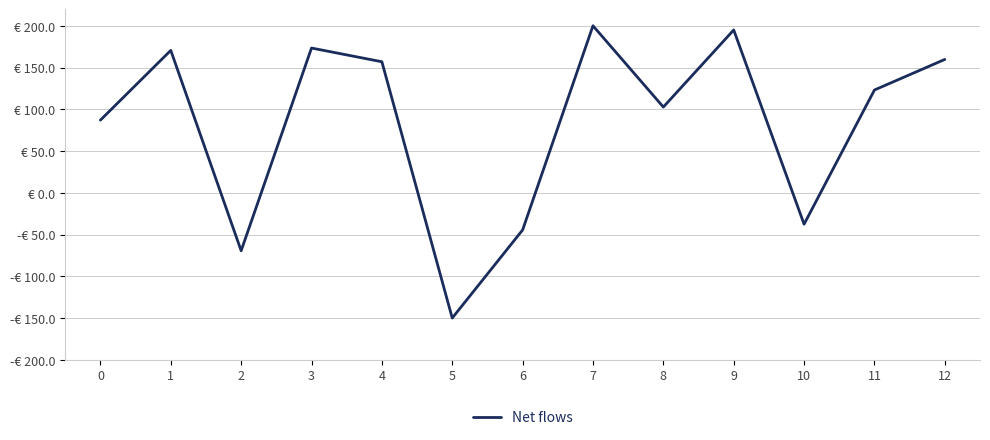

Reading left to right, list all the values displayed in this chart.

0=87.0	1=170.5	2=-69.4	3=173.3	4=156.9	5=-150.0	6=-44.5	7=200.0	8=102.7	9=195.0	10=-37.6	11=123.1	12=159.7